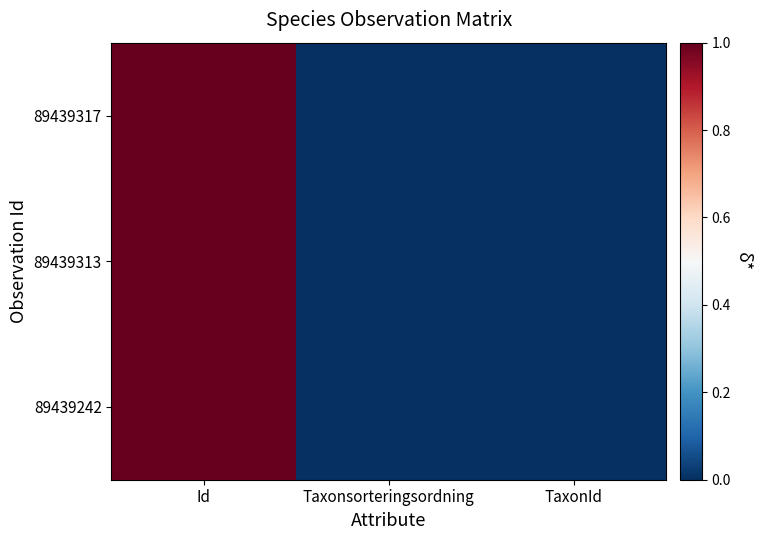

Rank the series by their average value, from highest to lowest.

89439242, 89439313, 89439317